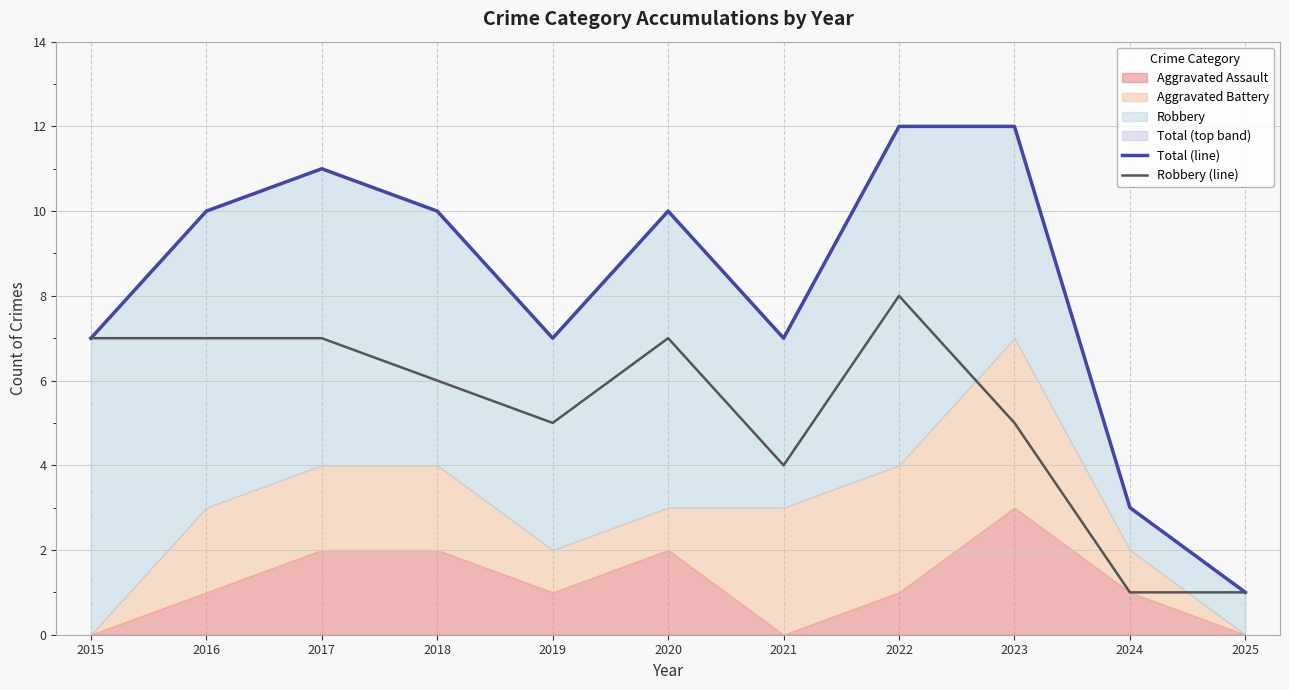

What is the value of the Robbery (line) point at the 8th from the left?

8